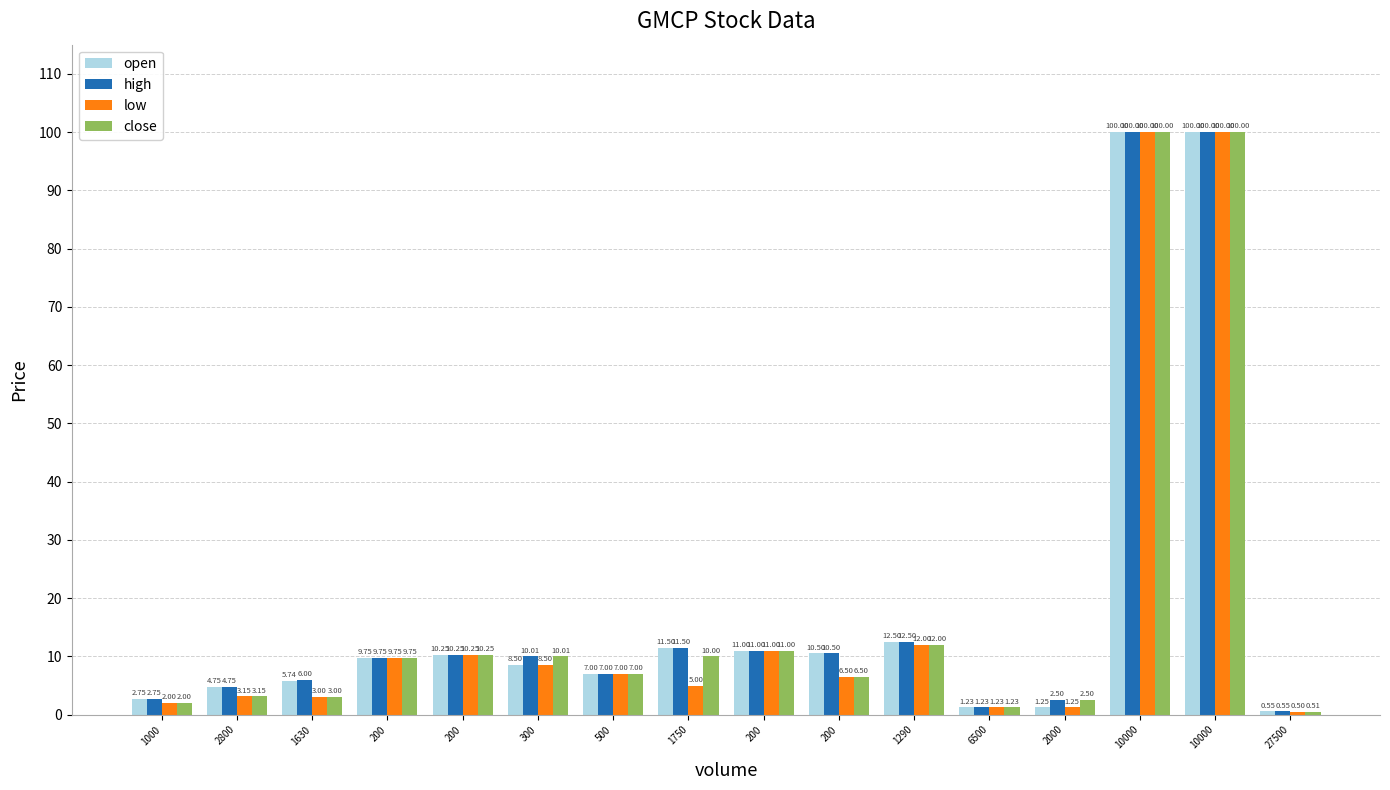

What are all the series names shown in the legend?

open, high, low, close